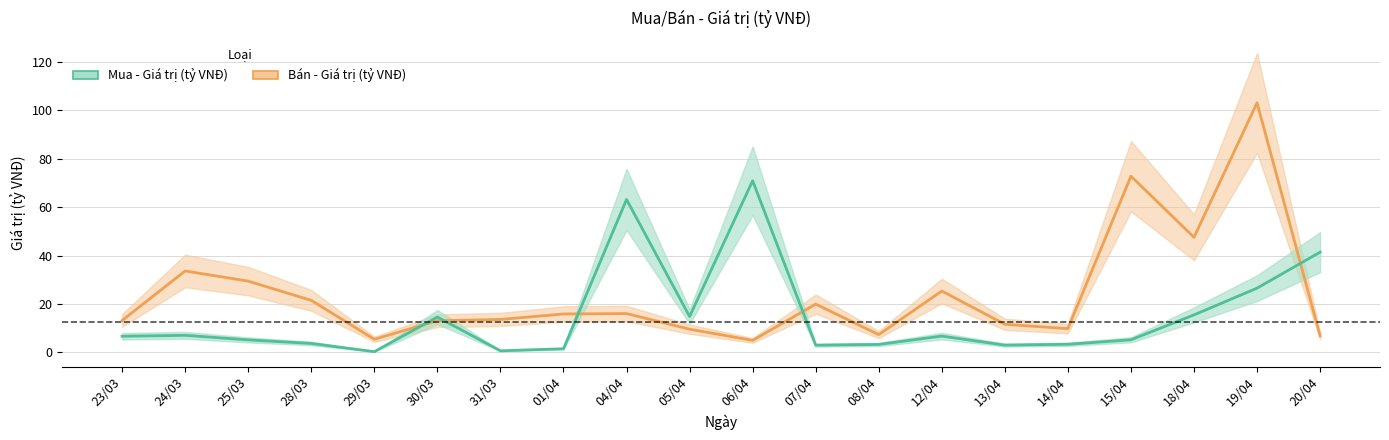

Reading left to right, what are all the values shown in this chart?

Mua - Giá trị (tỷ VNĐ): 6.7	7.0	5.2	3.7	0.3	14.6	0.7	1.5	63.1	14.8	70.9	3.0	3.3	6.7	3.0	3.4	5.2	15.5	26.5	41.4
Bán - Giá trị (tỷ VNĐ): 13.2	33.6	29.4	21.5	5.4	13.1	13.6	15.9	16.0	9.6	5.0	19.9	7.3	25.3	11.6	9.8	72.8	47.5	103.0	6.8